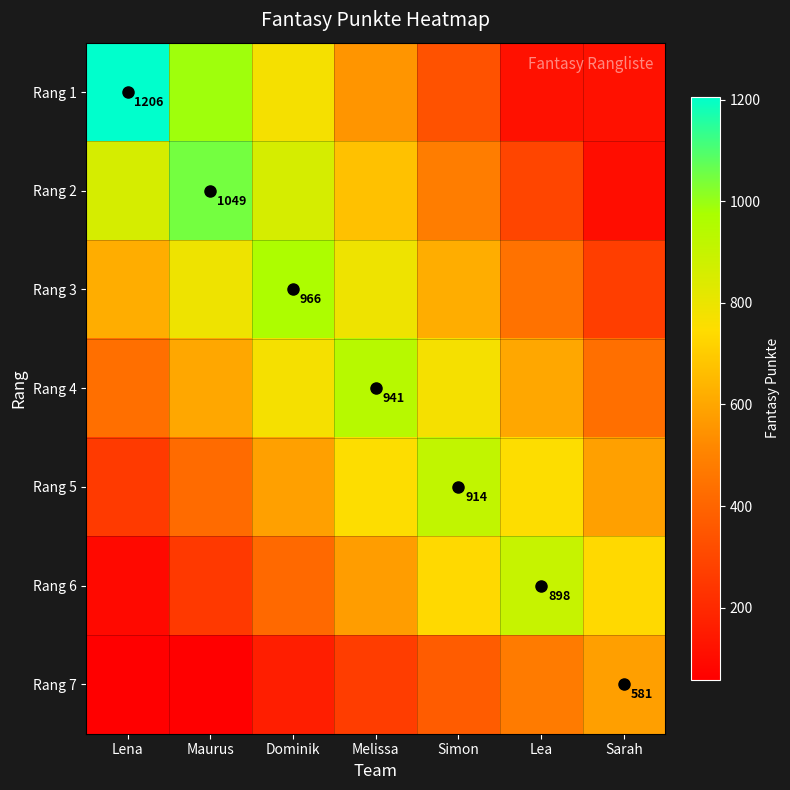

The value of Rang 5 at Melissa is 1228.6. True or false?

False